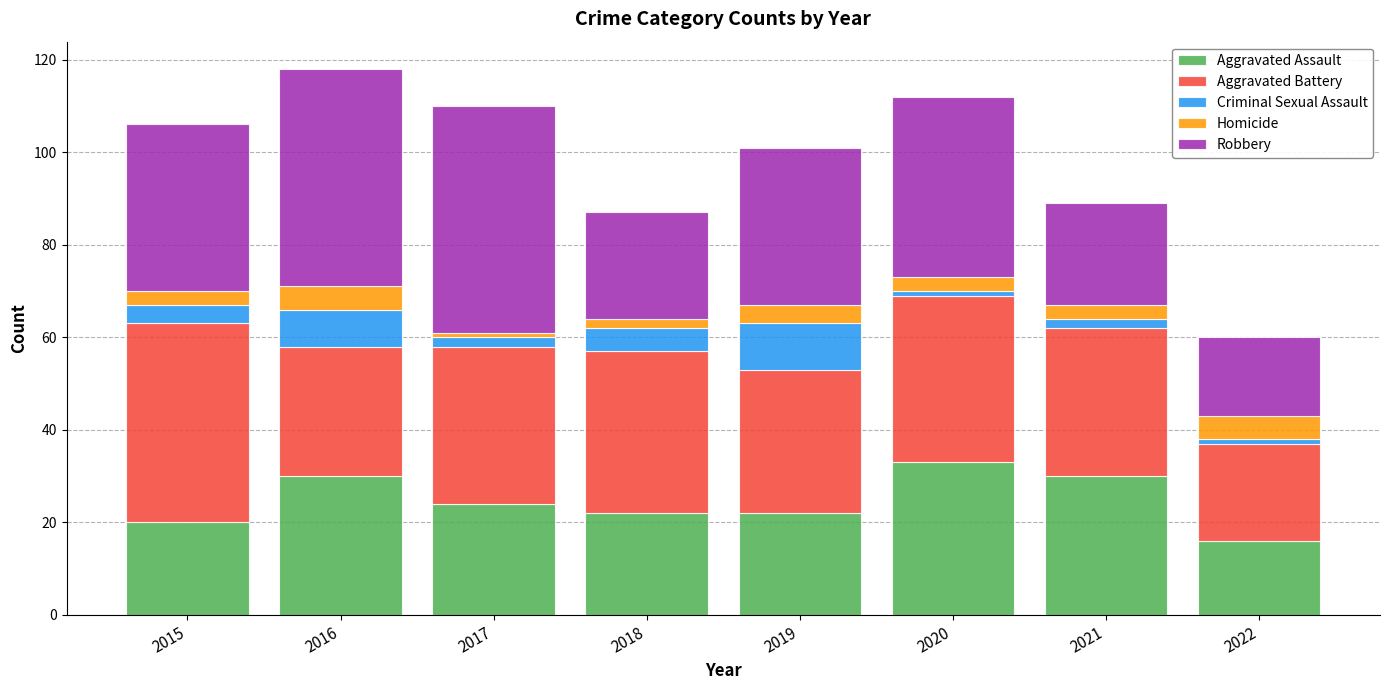

What is the total value across all series at 2016?

118